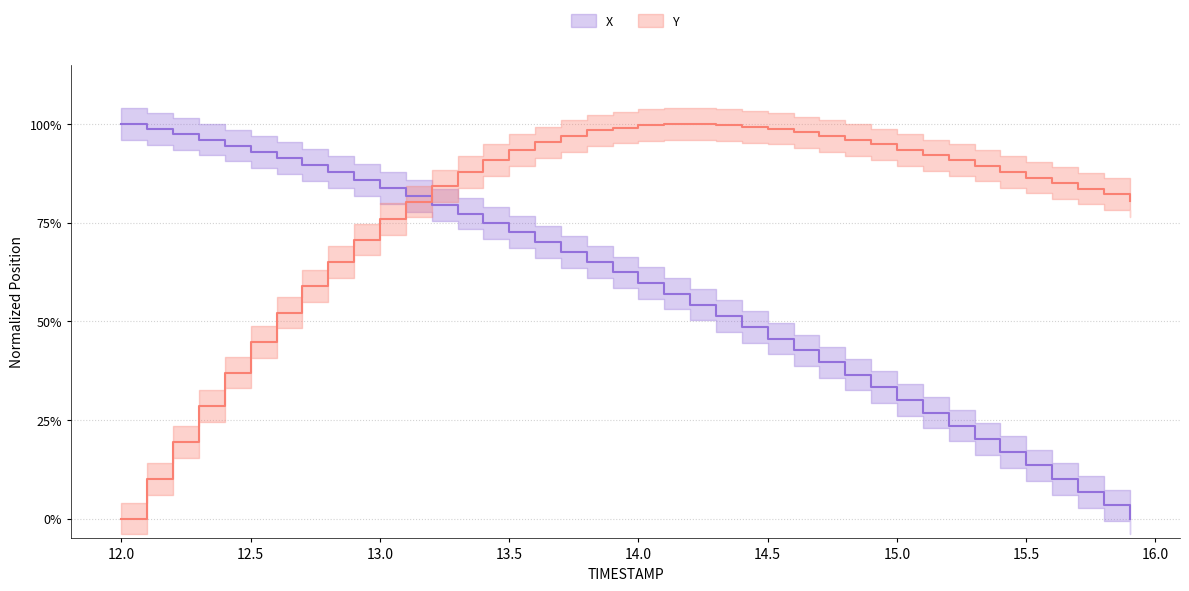

Is it true that X equals 0.2 at 15.6?

False